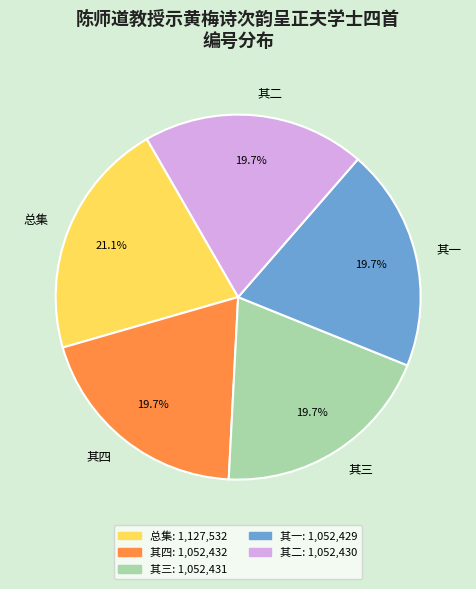

Does 其一 represent more than half of the total?

No